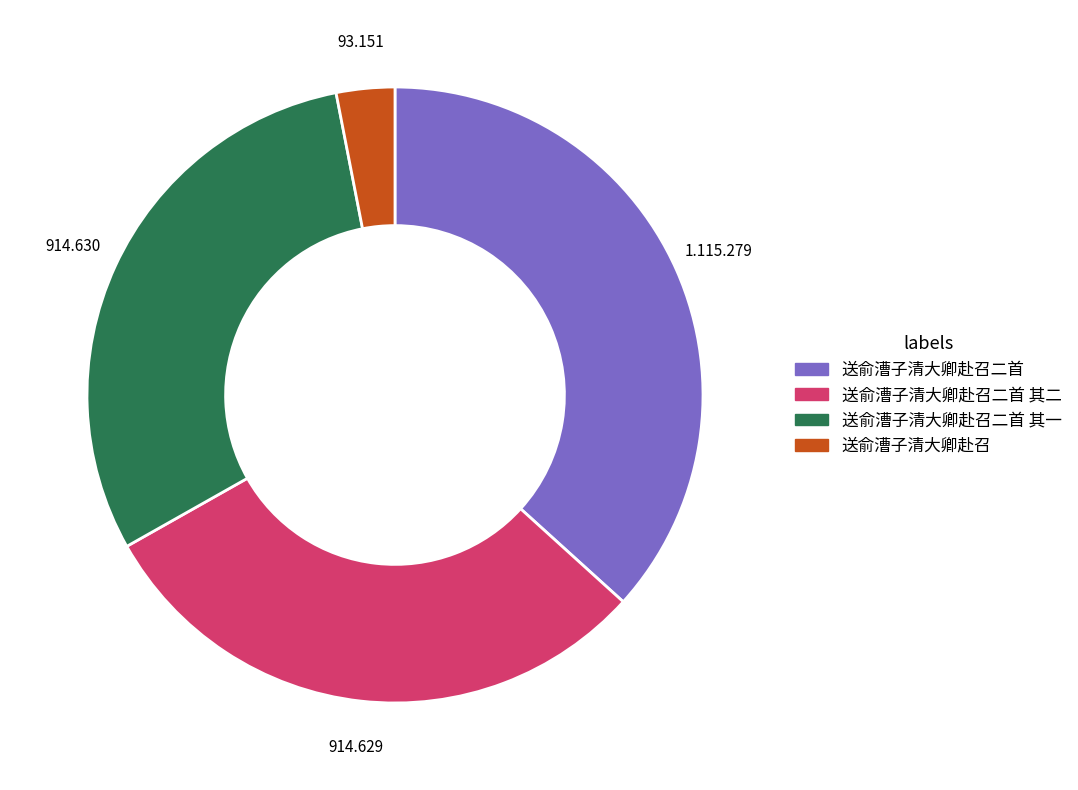

Is there any slice that represents more than half of the pie?

No